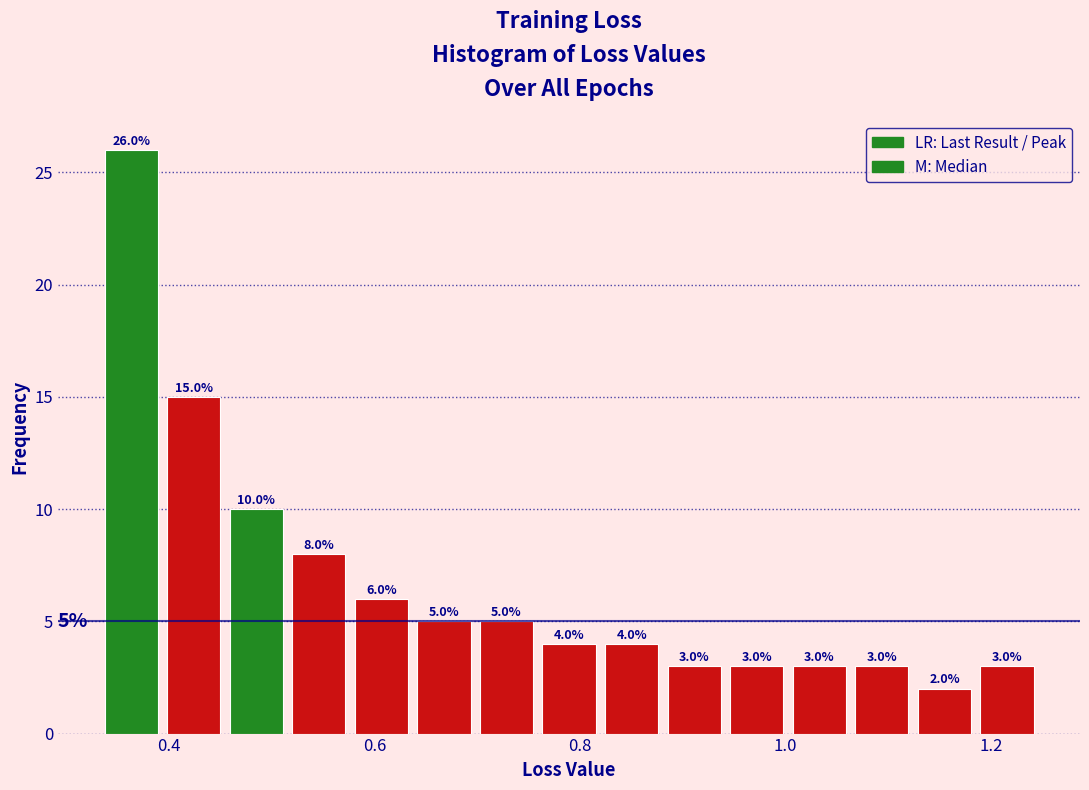

Around what value on the x-axis is the tallest bar? Give the approximate position of its centre, as read against the axis.

0.36